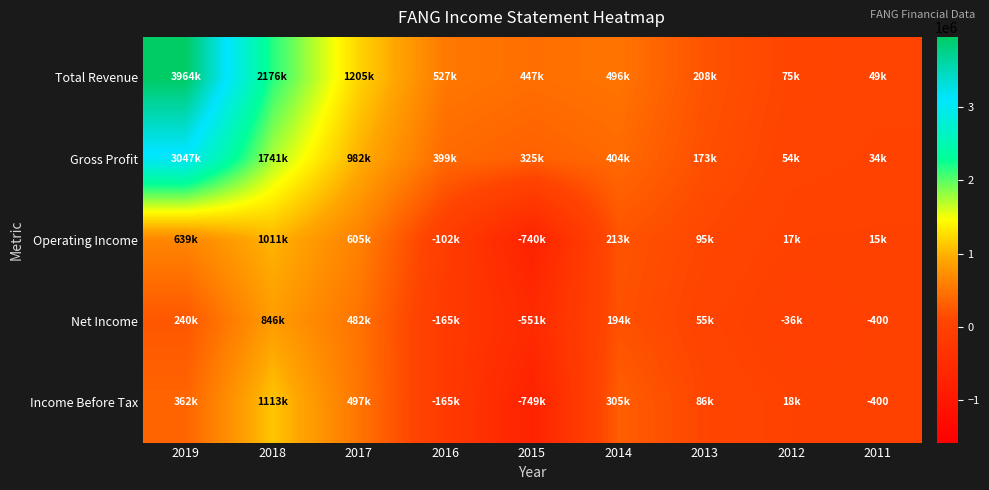

At which category is the sum across all series the highest?

2019